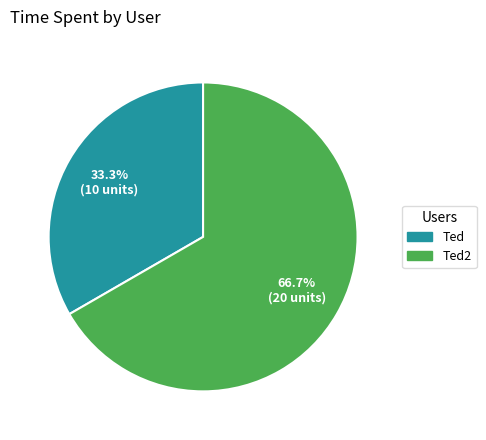

Does any single category account for the majority?

Yes